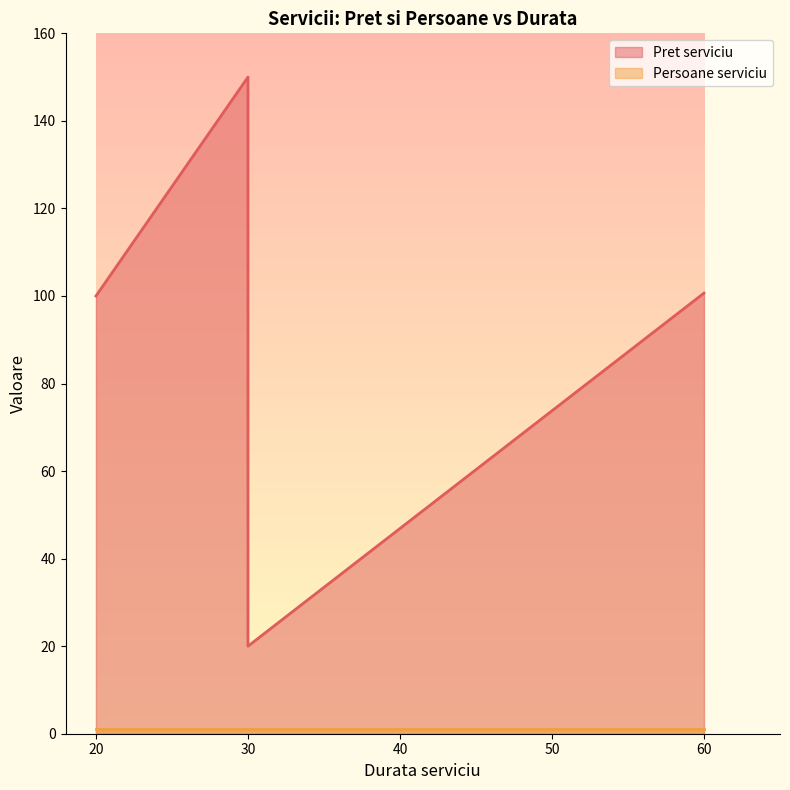

Rank the categories by value from lowest to highest.

30, 20, 60, 30